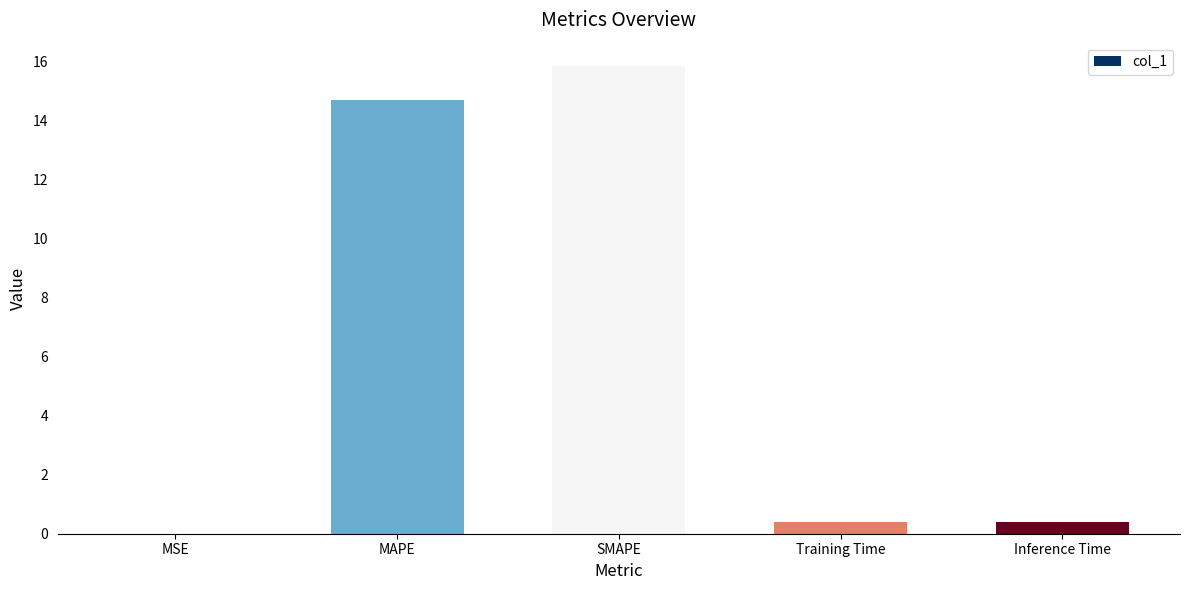

Are the bars horizontal?

No